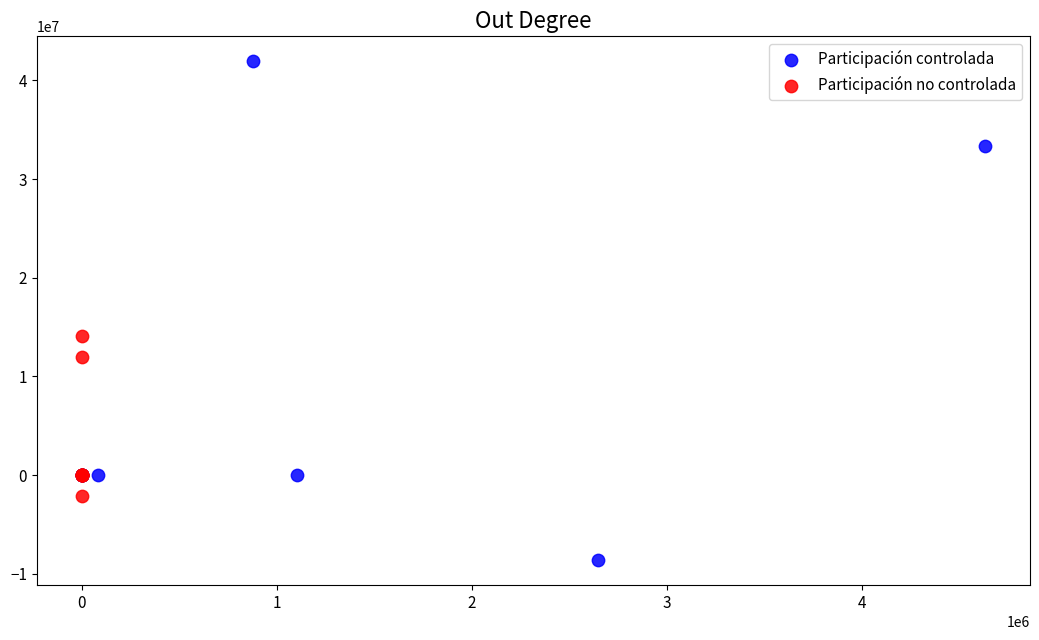

What are all the series names shown in the legend?

Participación controlada, Participación no controlada